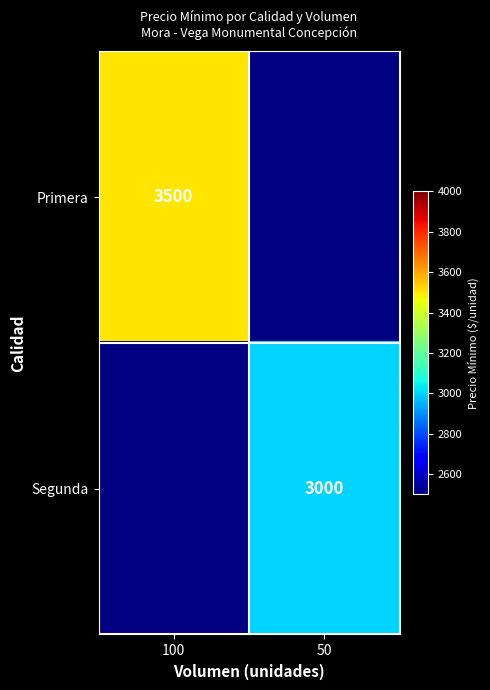

The value of Primera at 100 is 3500. True or false?

True